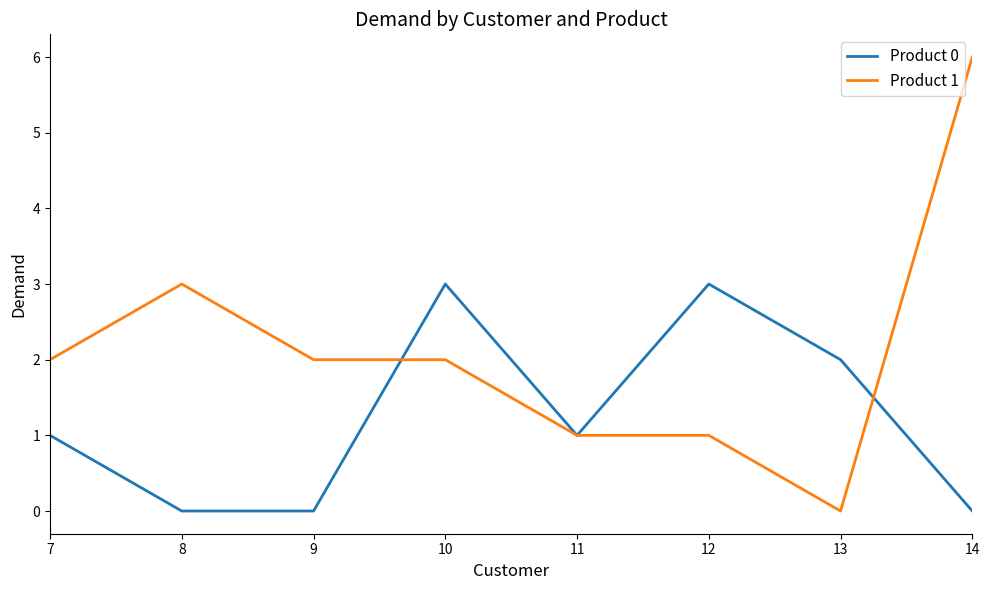

What is the greatest value displayed?

6